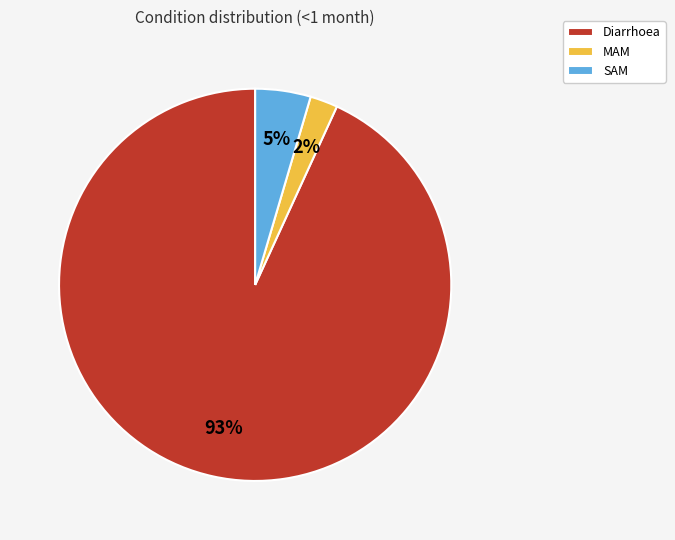

Which has a higher value, MAM or Diarrhoea?

Diarrhoea